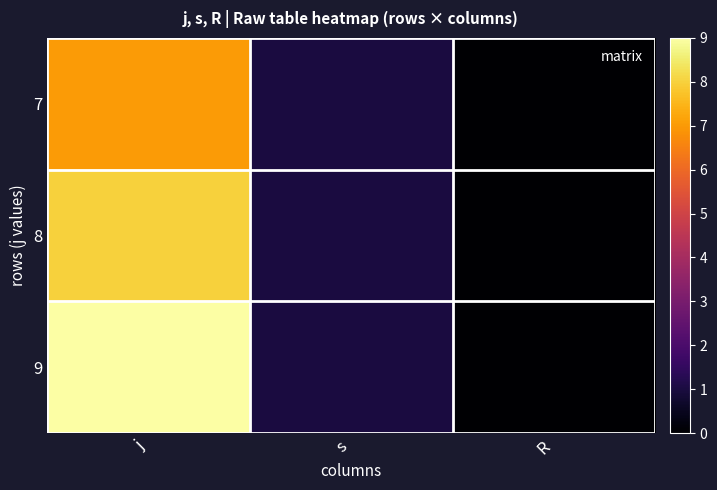

Which series has the largest total across all categories?

9